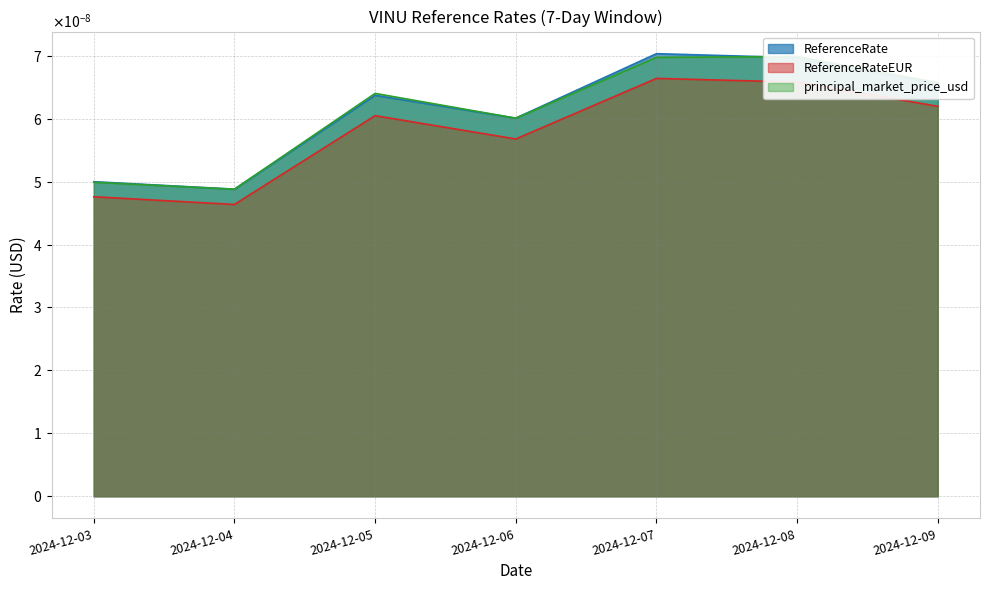

Is it true that ReferenceRate equals 0.0 at 2024-12-09?

False